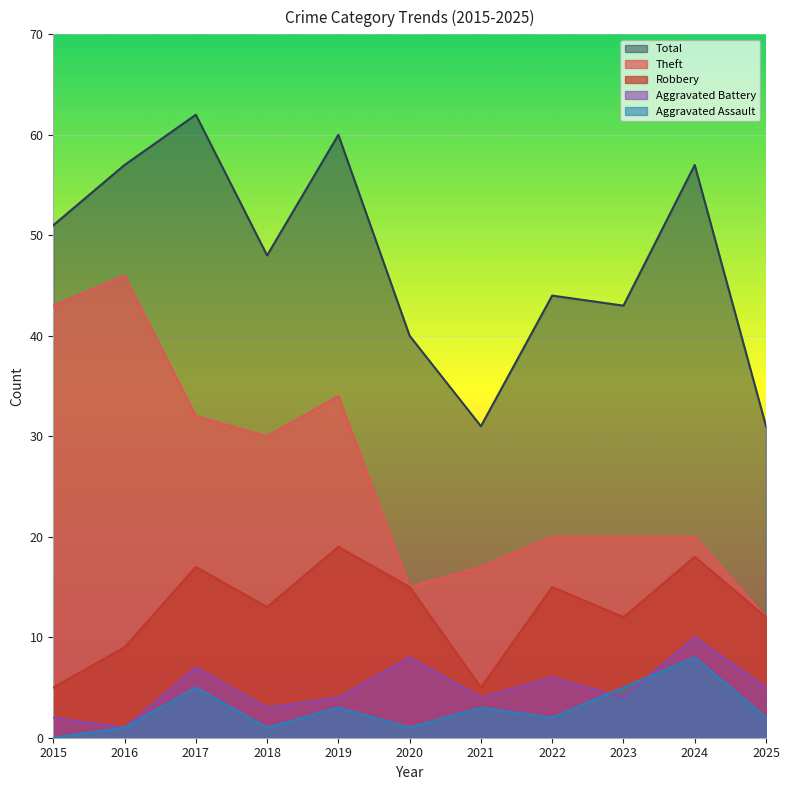

The Aggravated Assault series shows 1 at 2018. True or false?

True